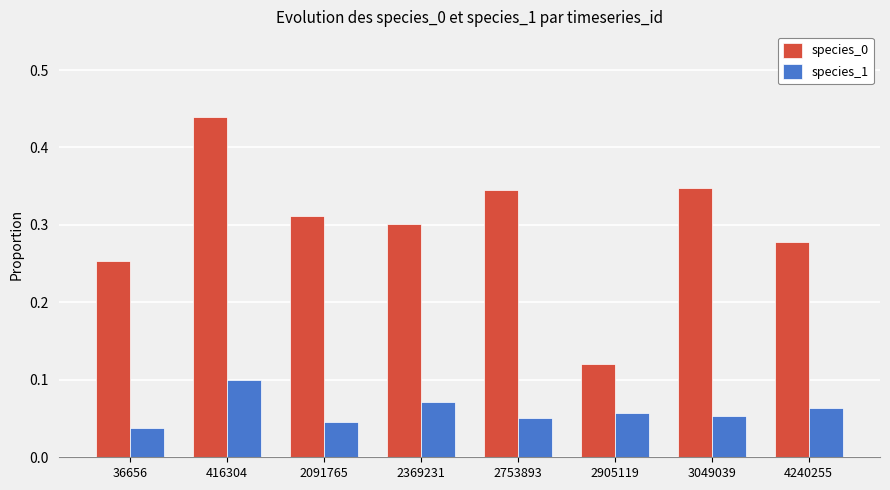

Is it true that species_1 equals 0.1 at 3049039?

True